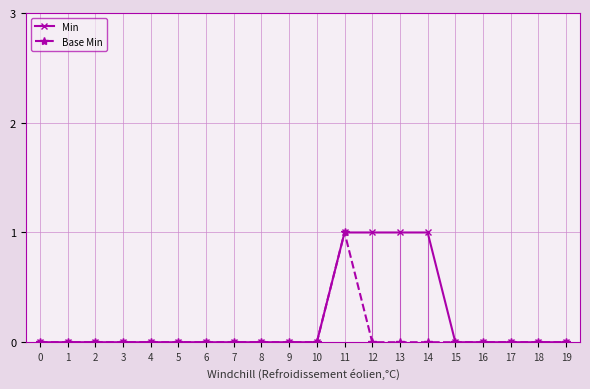

What is the difference between the maximum and minimum values in the Base Min series?

1